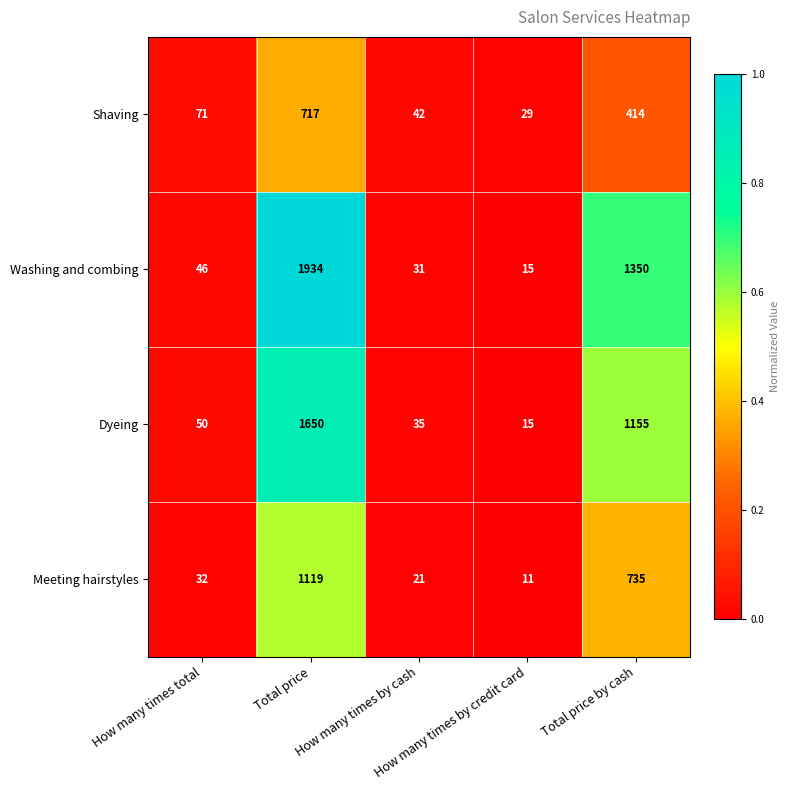

Which series has the largest total across all categories?

Washing and combing